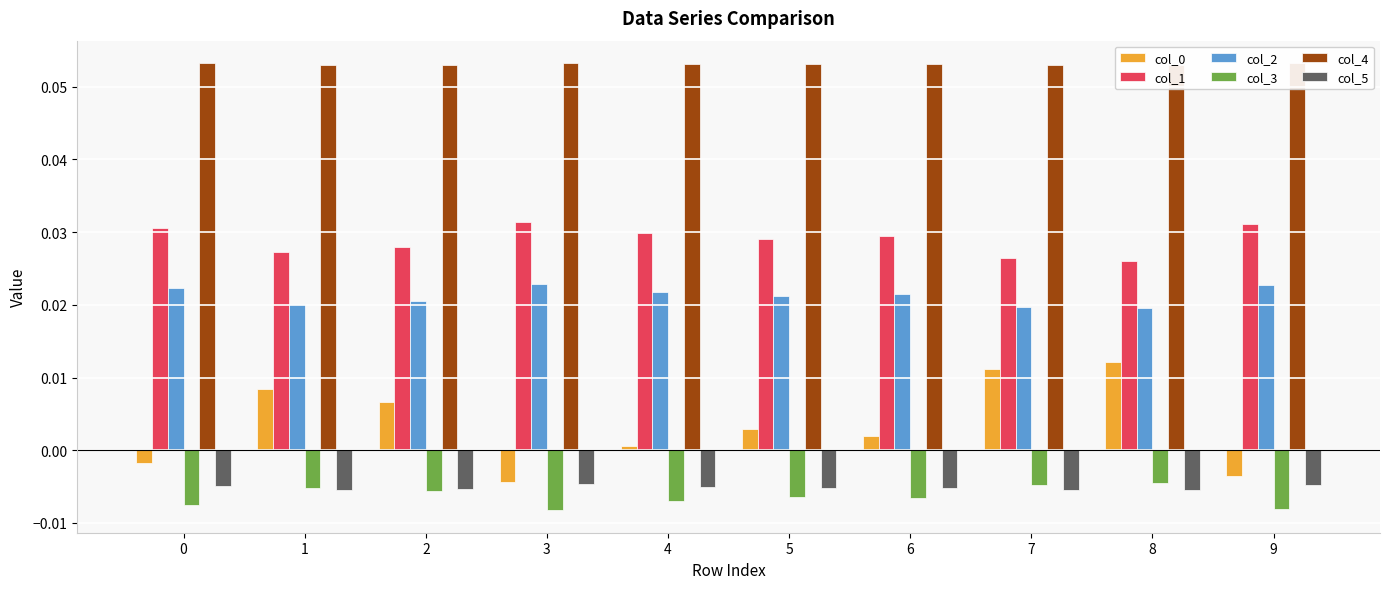

Reading left to right, transcribe all the data shown in this chart.

col_0: -0.0	0.0	0.0	-0.0	0.0	0.0	0.0	0.0	0.0	-0.0
col_1: 0.0	0.0	0.0	0.0	0.0	0.0	0.0	0.0	0.0	0.0
col_2: 0.0	0.0	0.0	0.0	0.0	0.0	0.0	0.0	0.0	0.0
col_3: -0.0	-0.0	-0.0	-0.0	-0.0	-0.0	-0.0	-0.0	-0.0	-0.0
col_4: 0.1	0.1	0.1	0.1	0.1	0.1	0.1	0.1	0.1	0.1
col_5: -0.0	-0.0	-0.0	-0.0	-0.0	-0.0	-0.0	-0.0	-0.0	-0.0